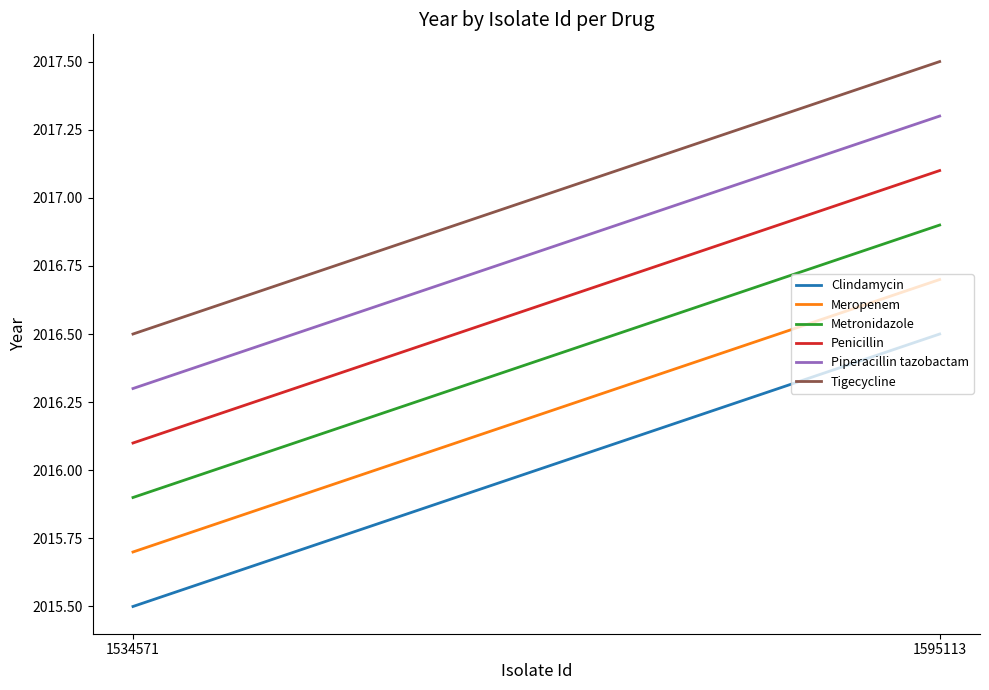

What is the sum of the Meropenem values at 1534571 and 1595113?

4032.4